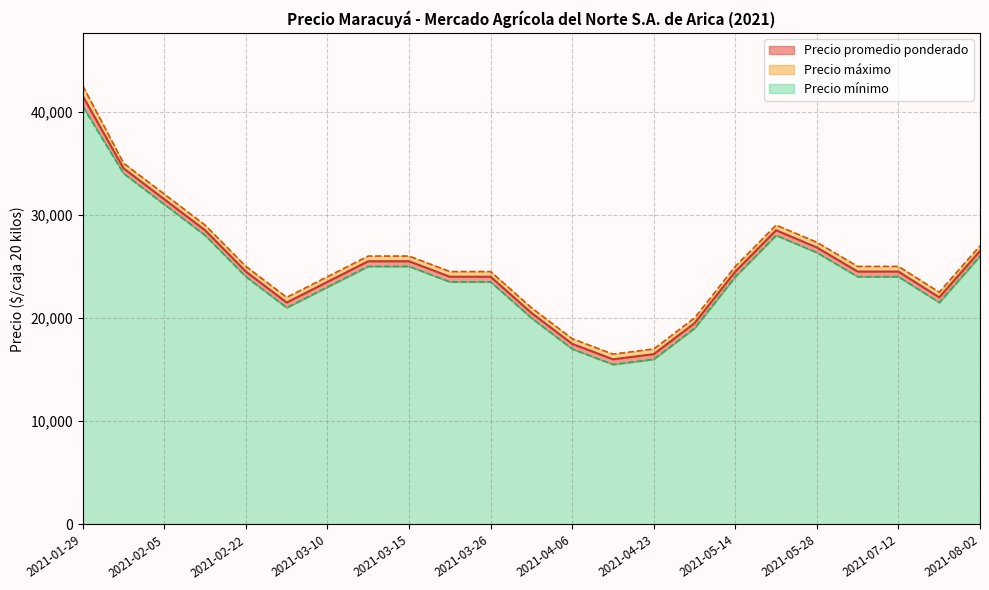

Does the chart display data point markers on the line(s)?

No